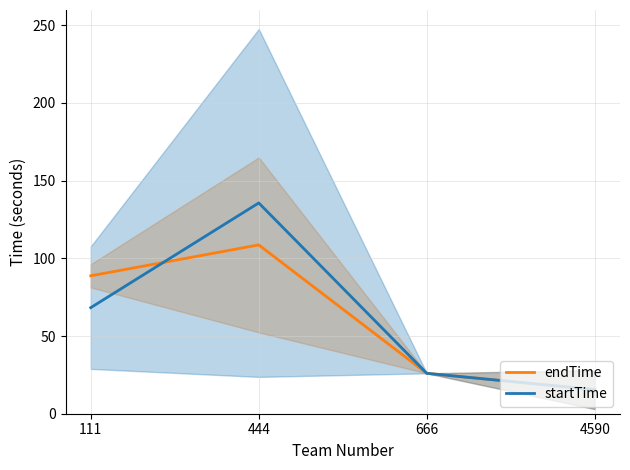

How many intersections are there between endTime and startTime?

1